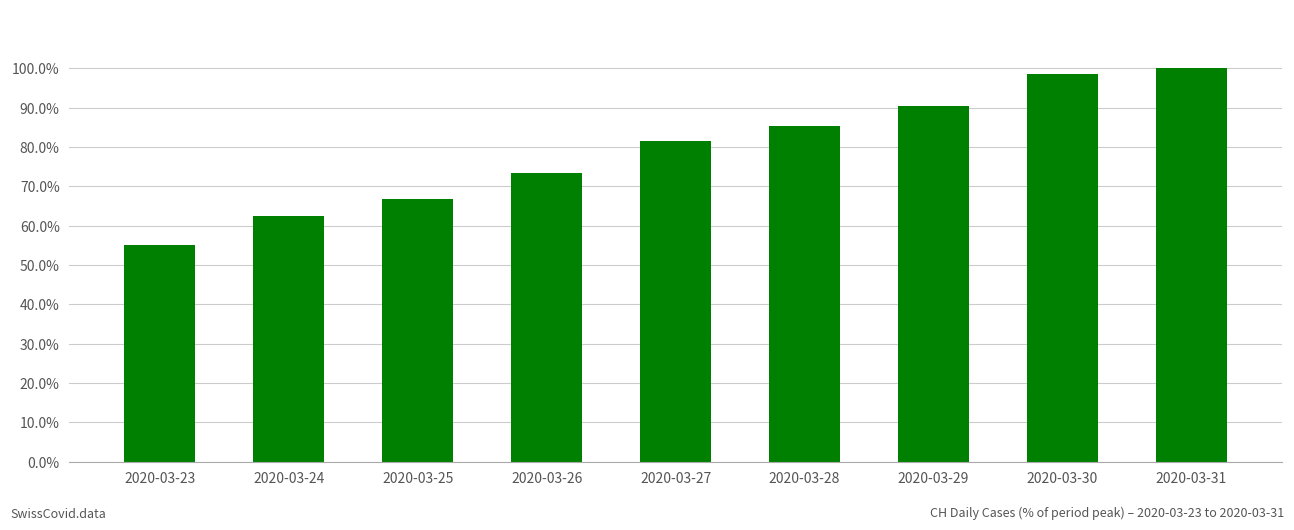

What is the value of the 8th bar from the left?

1.0